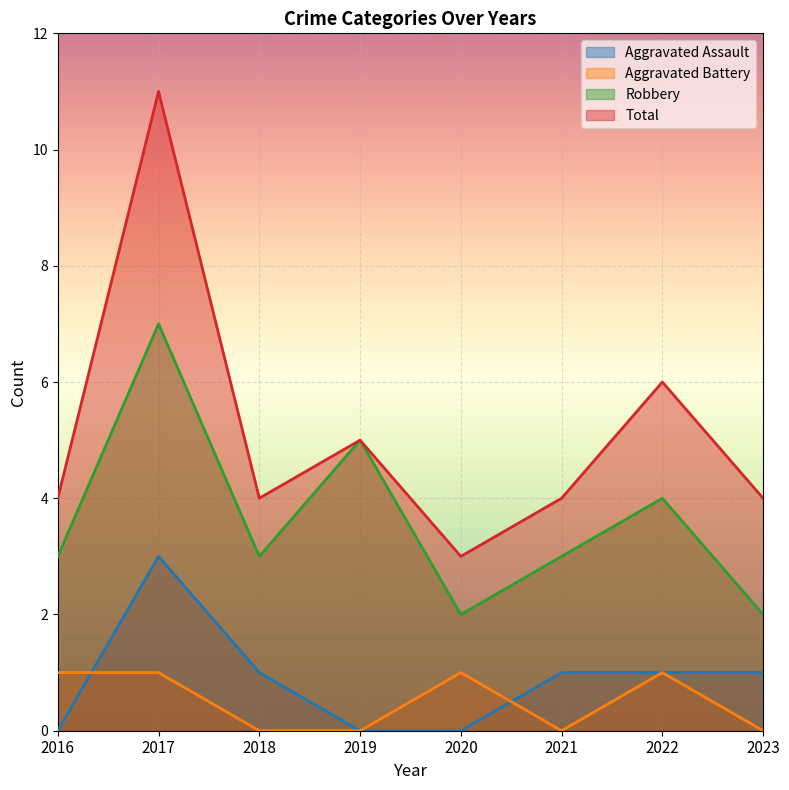

What are all the series names shown in the legend?

Aggravated Assault, Aggravated Battery, Robbery, Total